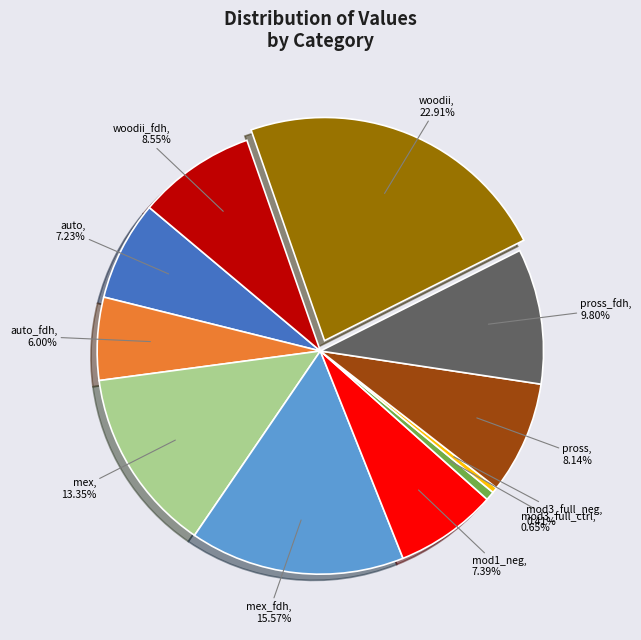

Does mod3_full_ctrl represent more than half of the total?

No